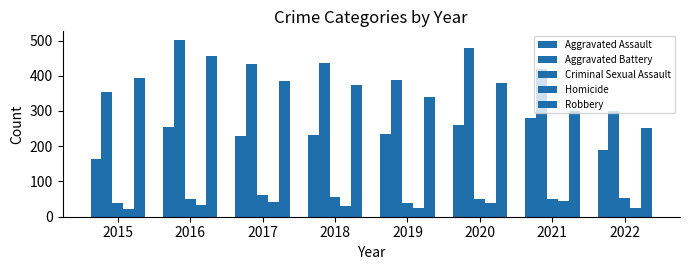

Reading left to right, extract all data points from this chart.

Aggravated Assault: 2015=163	2016=255	2017=230	2018=231	2019=235	2020=261	2021=279	2022=190
Aggravated Battery: 2015=354	2016=501	2017=434	2018=436	2019=388	2020=478	2021=420	2022=300
Criminal Sexual Assault: 2015=38	2016=49	2017=62	2018=56	2019=40	2020=49	2021=50	2022=52
Homicide: 2015=23	2016=33	2017=42	2018=31	2019=24	2020=39	2021=46	2022=24
Robbery: 2015=393	2016=455	2017=386	2018=375	2019=340	2020=379	2021=301	2022=251